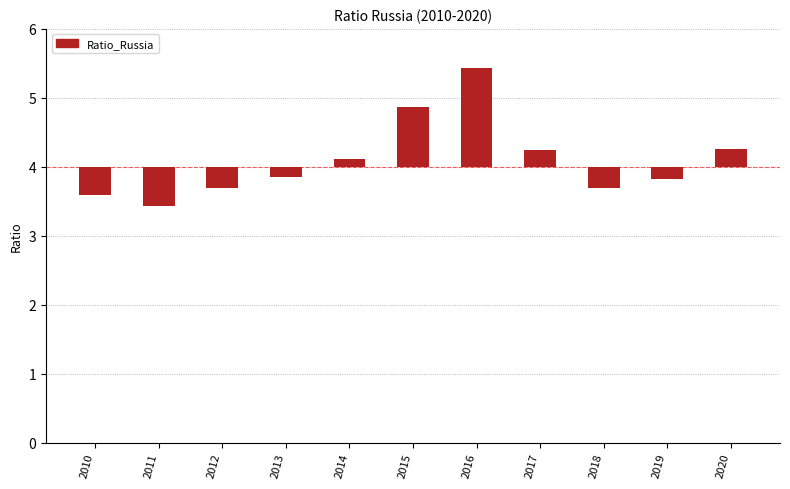

Reading left to right, list all the values displayed in this chart.

2010=-0.4	2011=-0.6	2012=-0.3	2013=-0.1	2014=0.1	2015=0.9	2016=1.4	2017=0.2	2018=-0.3	2019=-0.2	2020=0.3